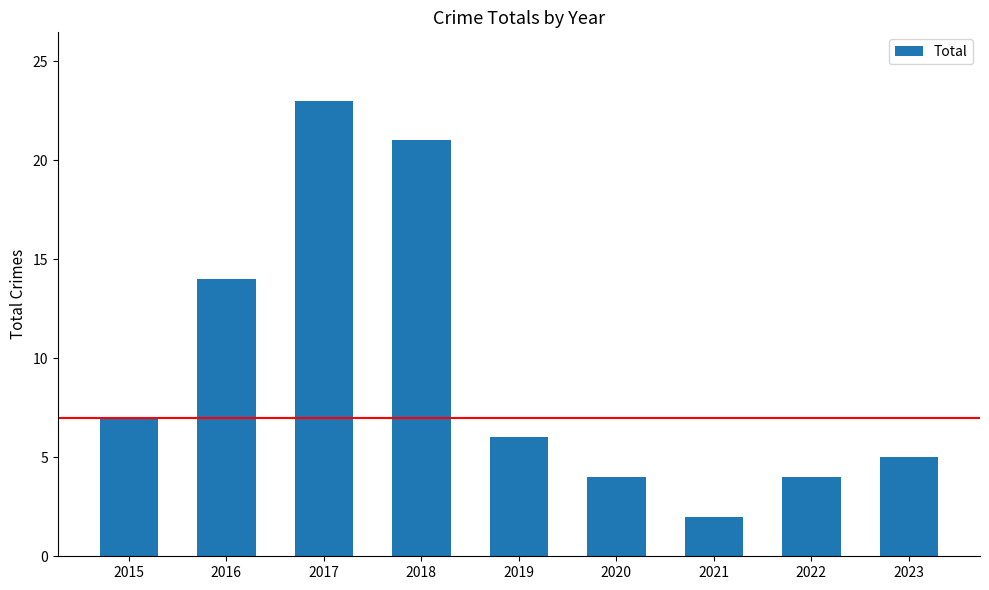

How many values are below 6?

4